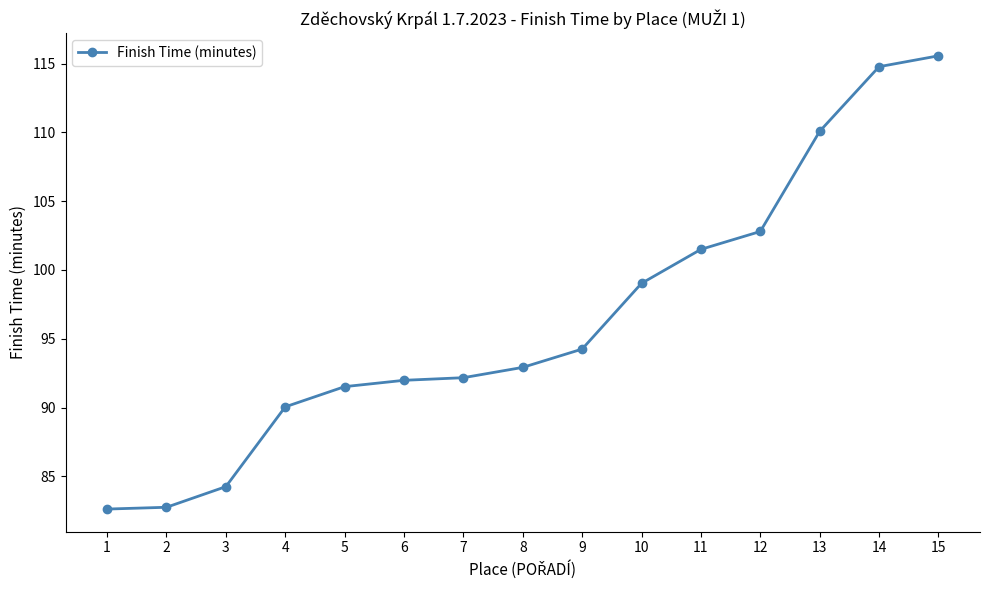

Does the chart display data point markers on the line(s)?

Yes